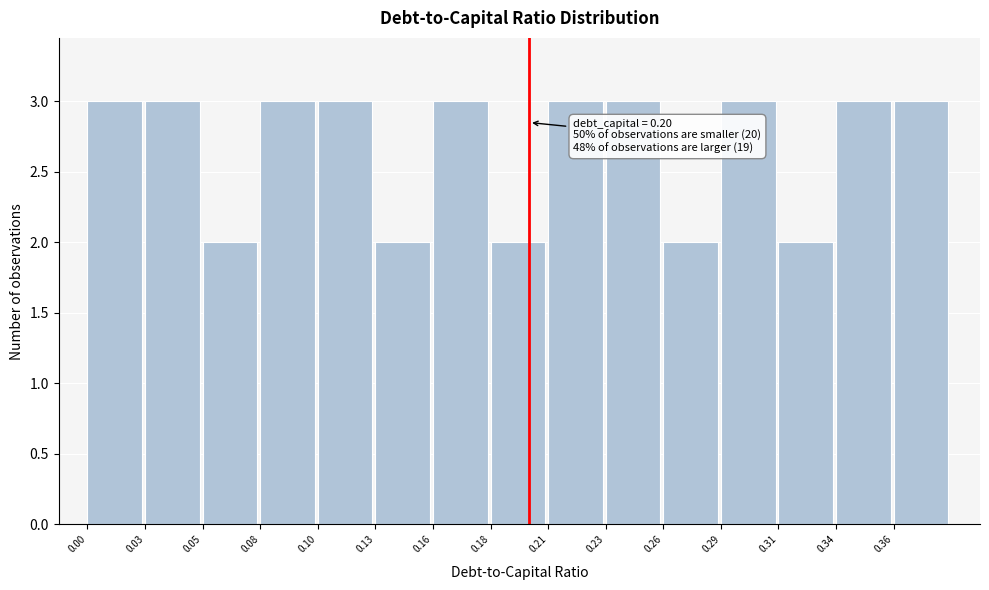

Reading left to right, what are all the values shown in this chart?

0.00=3	0.03=3	0.05=2	0.08=3	0.10=3	0.13=2	0.16=3	0.18=2	0.21=3	0.23=3	0.26=2	0.29=3	0.31=2	0.34=3	0.36=3